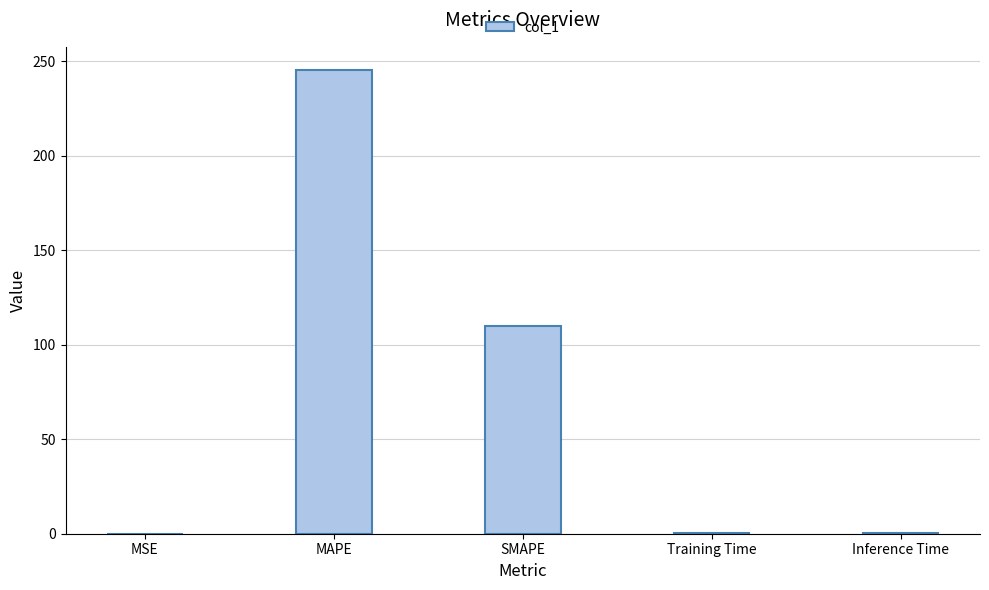

What is the sum of the values at MAPE and MSE?

245.5